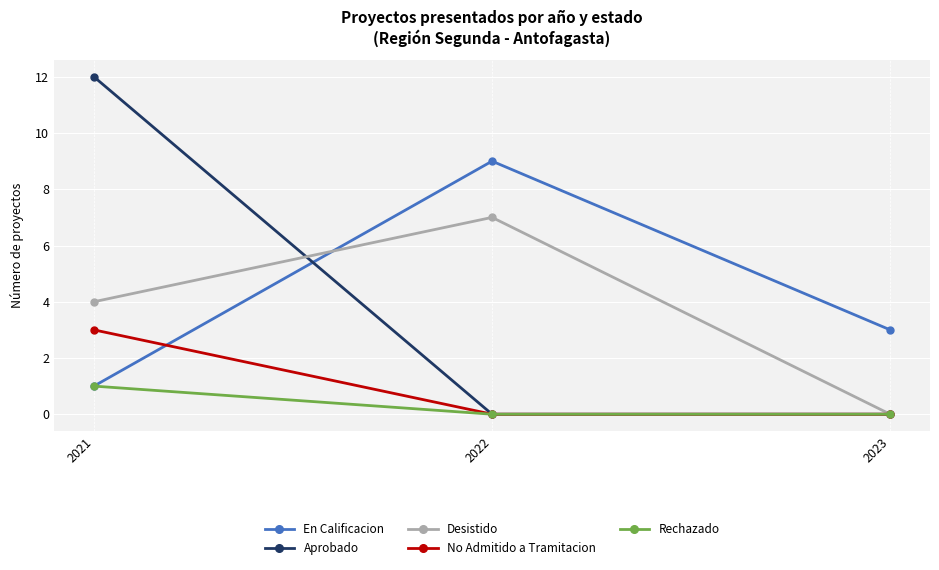

What is the spread (max minus min) of values at 2022?

9